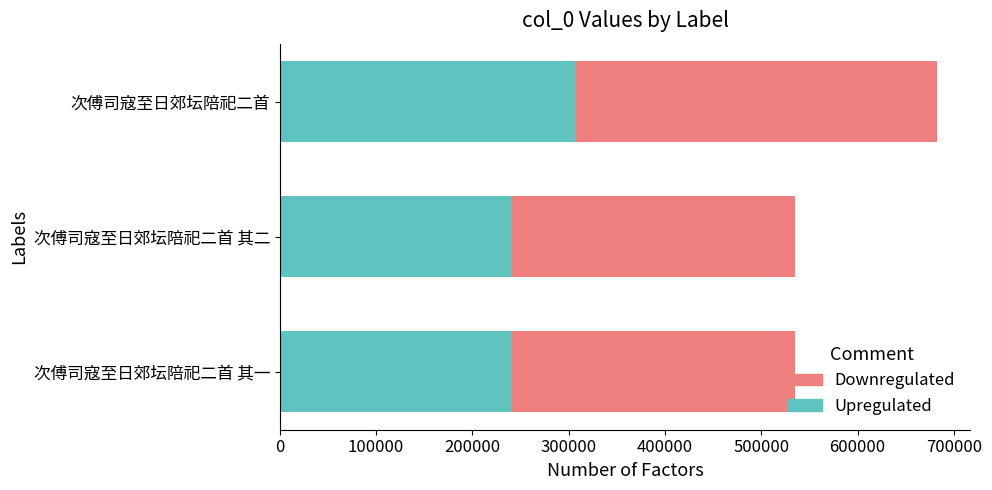

What is the total value across all series at 次傅司寇至日郊坛陪祀二首 其二?

534968